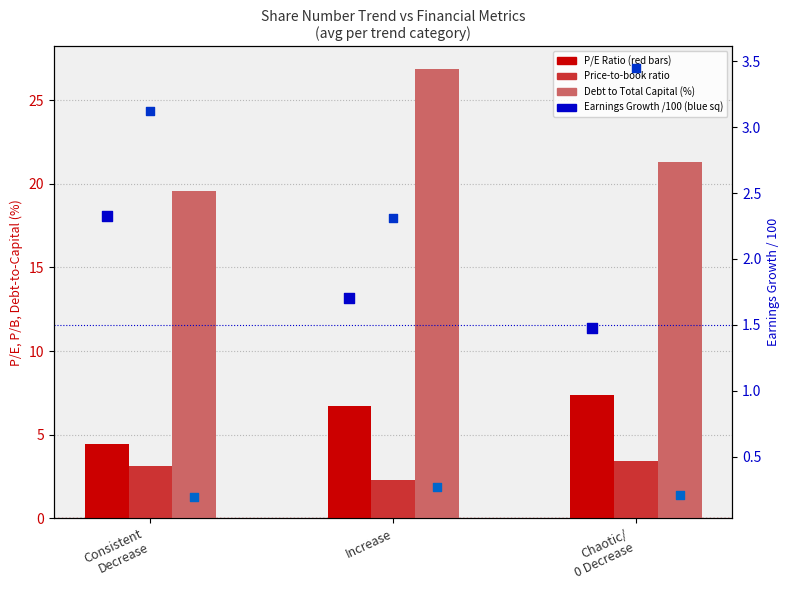

Is the value of P/E Ratio at Chaotic/
0 Decrease greater than the value of Earnings Growth /100 at Increase?

Yes